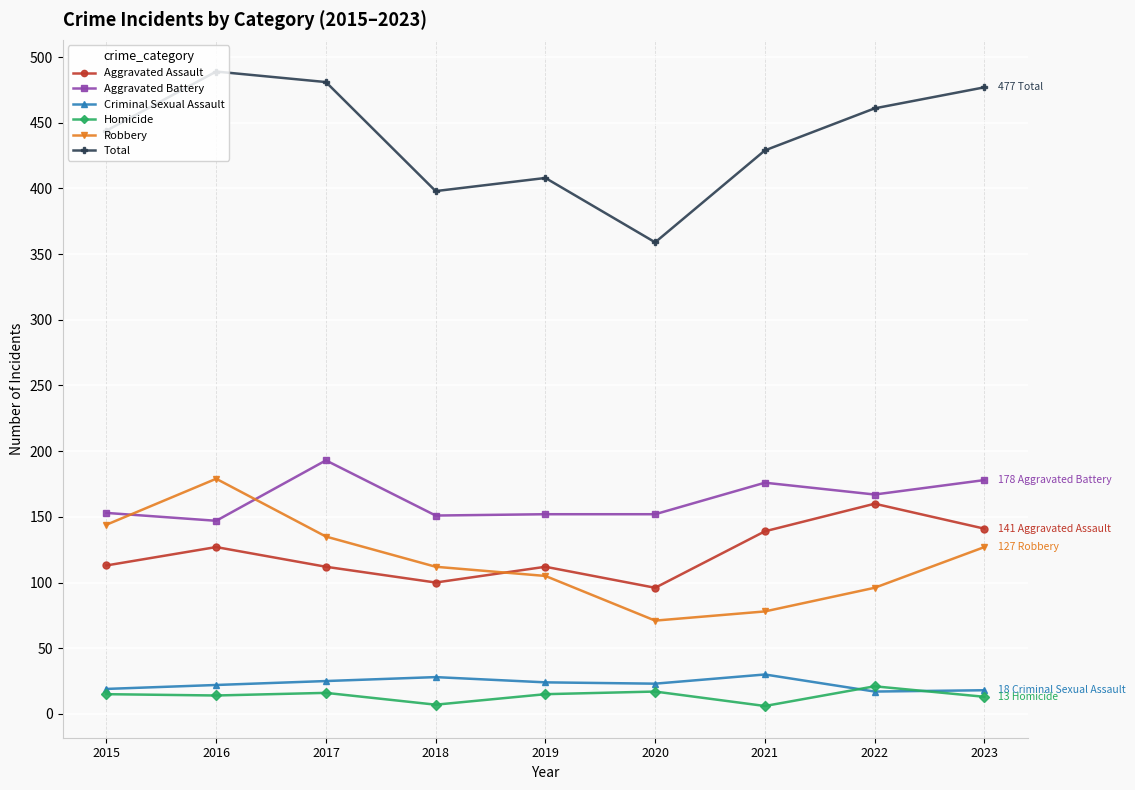

What is the difference between the highest and lowest values at 2021?

423